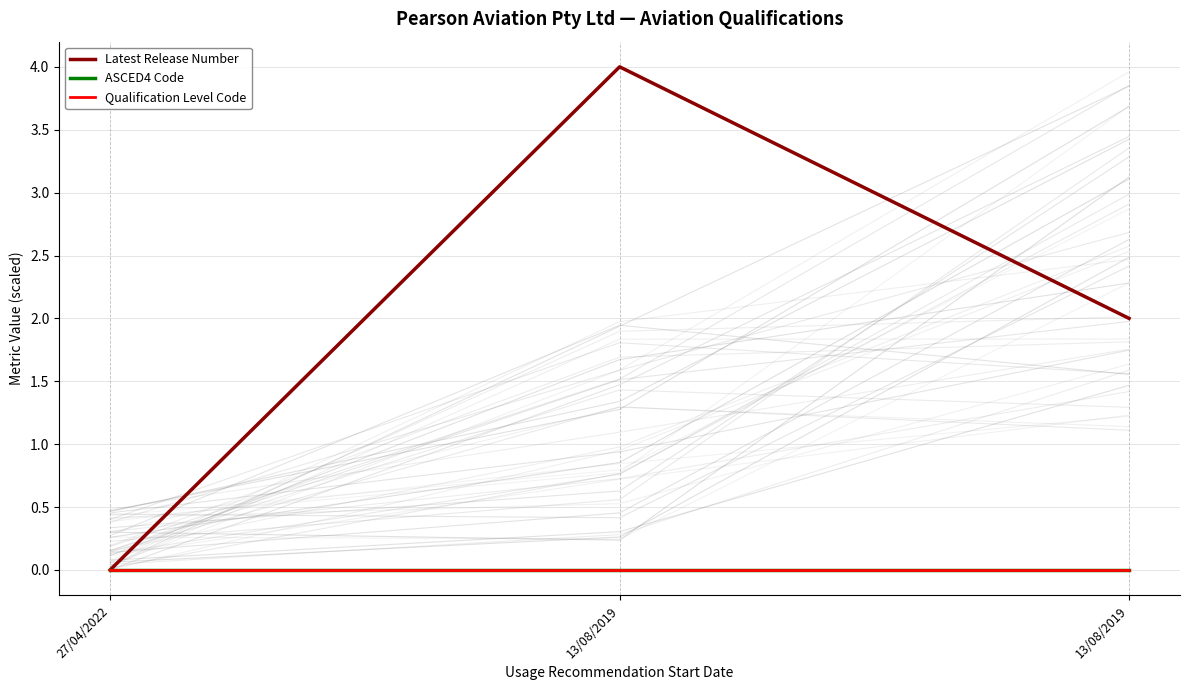

What are all the series names shown in the legend?

Latest Release Number, ASCED4 Code, Qualification Level Code